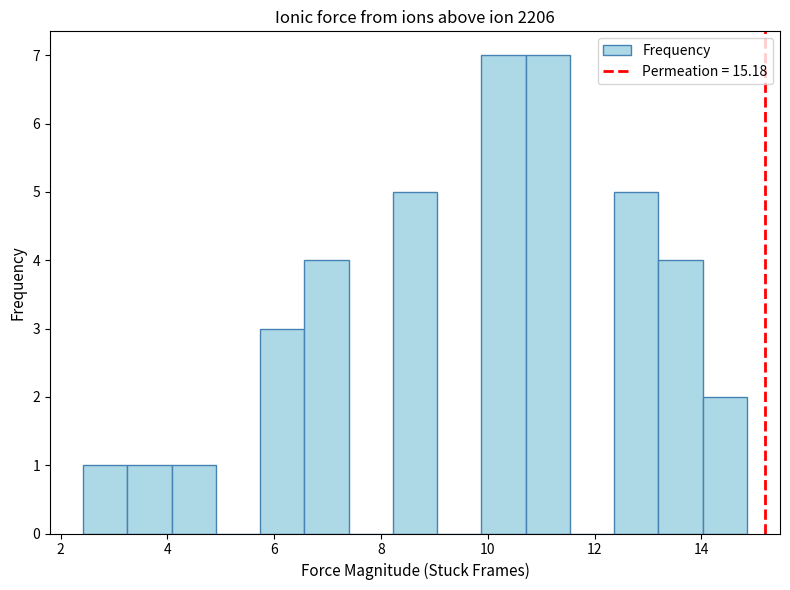

What is the height of the bar covering 5.8 to 6.6 on the x-axis? Neither the bar edges nor the heights are printed on the chart, so give them approximately, as read against the axes.

3